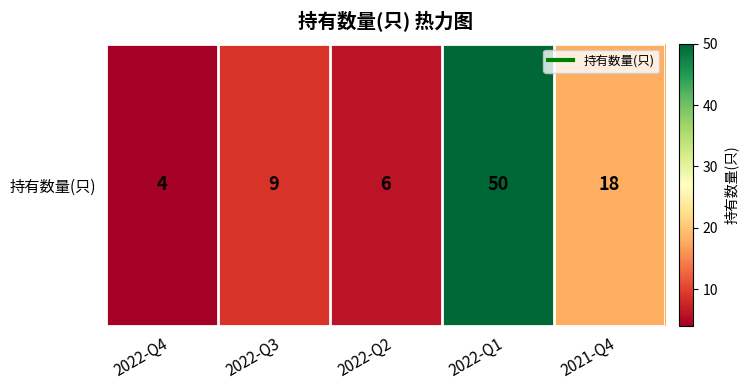

Is it true that the value at 2022-Q1 is 25?

False